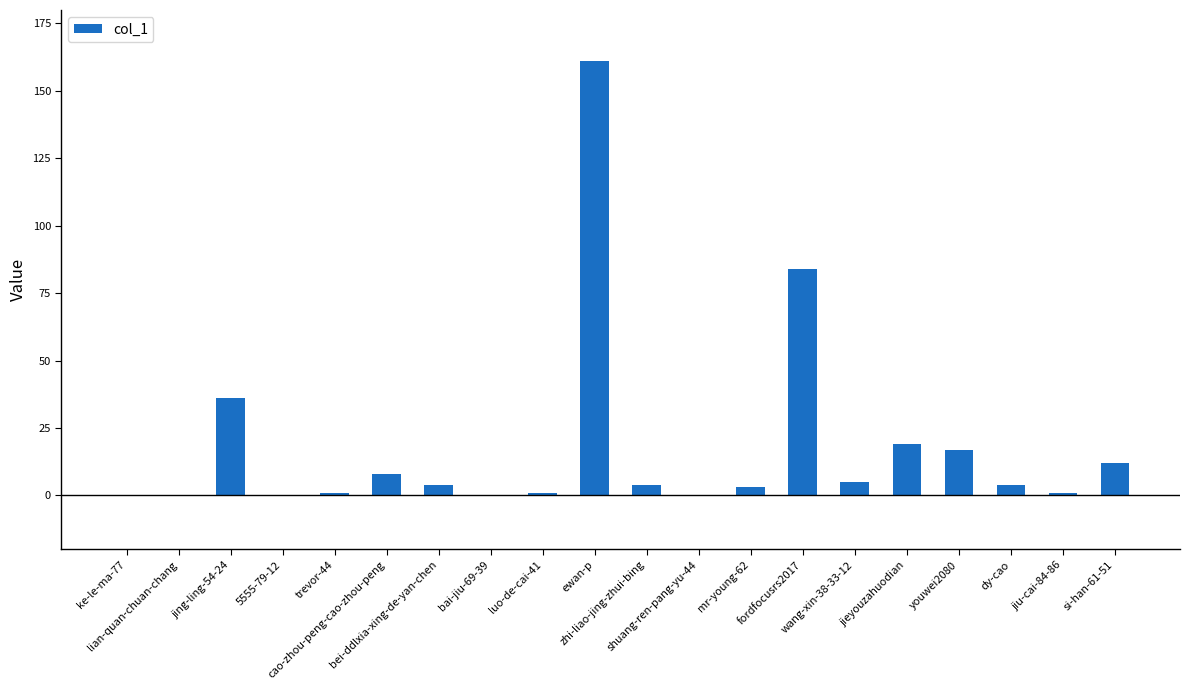

The chart shows a value of 17 at youwei2080. True or false?

True